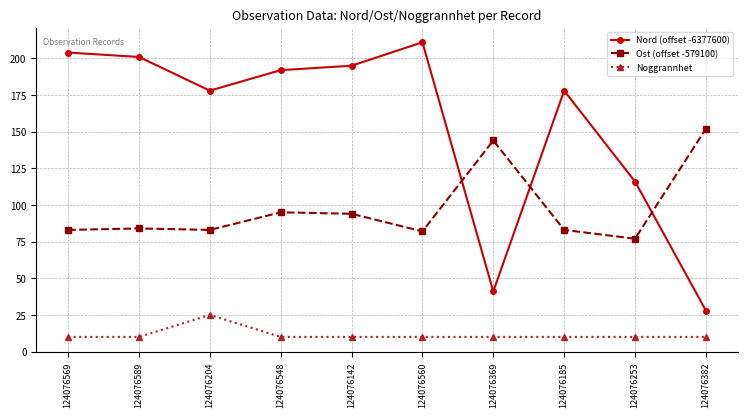

Where is Nord (offset -6377600) nearest to the value 119?

124076253